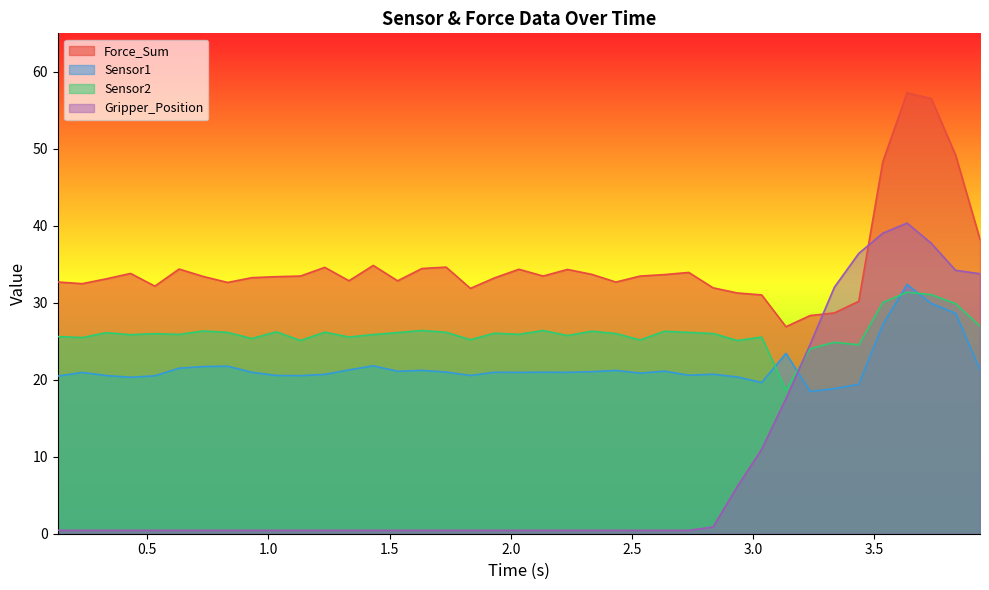

Rank the categories by Sensor1 value from highest to lowest.

3.63463902473, 3.73482012749, 3.83507108688, 3.53463816643, 3.13512301445, 1.43296599388, 0.832271099091, 0.732285022736, 0.632038116455, 1.3327600956, 3.93547606468, 1.63352704048, 2.43344020844, 2.63407421112, 1.5332660675, 2.33429598808, 1.73333215714, 2.13366603851, 0.932291984558, 1.93304610252, 2.0333070755, 2.23396706581, 0.232516050339, 2.53368806839, 2.8345541954, 1.23287820816, 2.7342569828, 1.03258299828, 1.83351016045, 0.331607103348, 1.13251709938, 0.532006025314, 0.13165307045, 0.131712198257, 2.9346780777, 0.431898117065, 3.03494119644, 3.43528699875, 3.33482599258, 3.23434400558